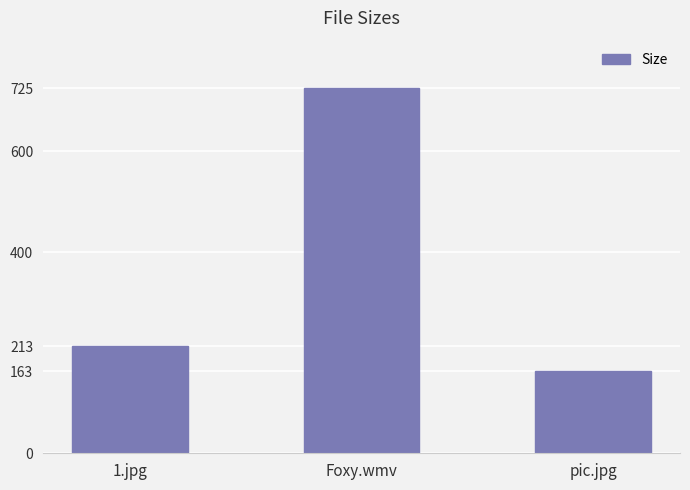

What is the sum of the values at 1.jpg and Foxy.wmv?

939.6